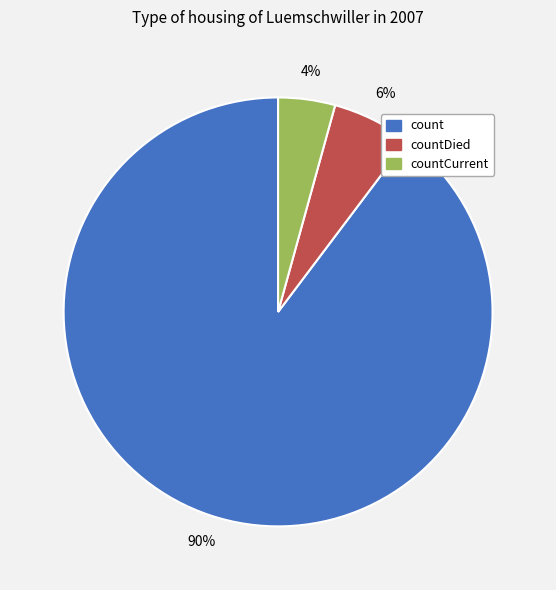

To the nearest percent, what is the average slice percentage?

33%